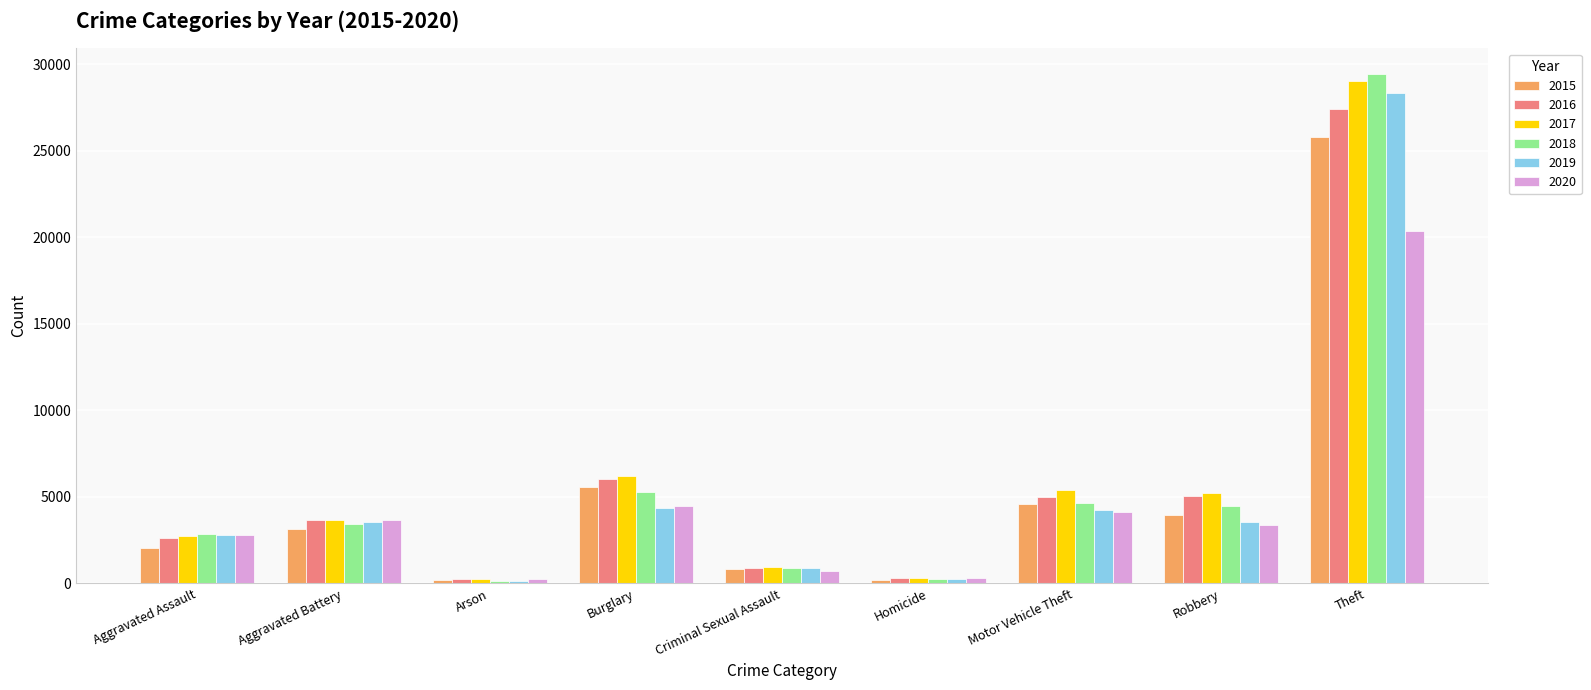

What is the average value of the 2018 series?

5724